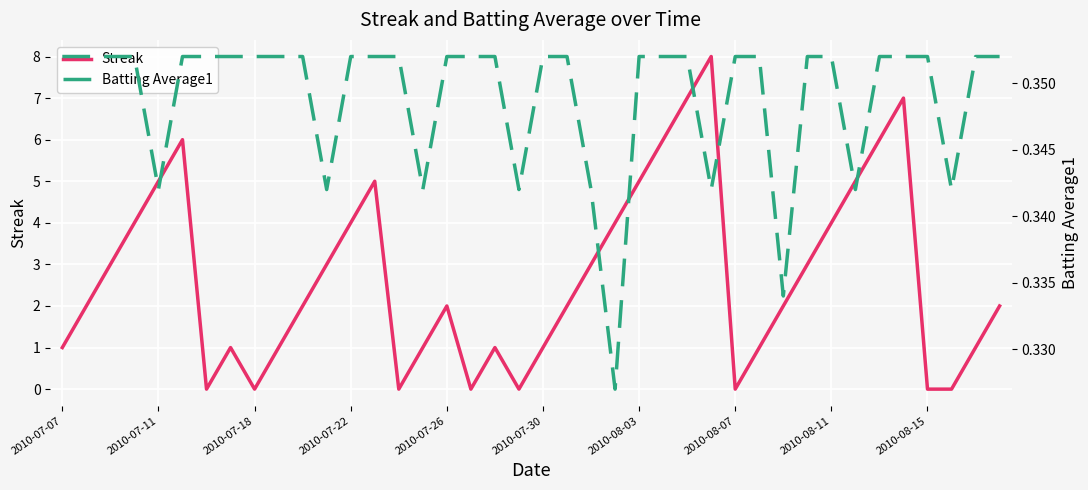

Is it true that Batting Average1 equals 0.5 at 34?

False